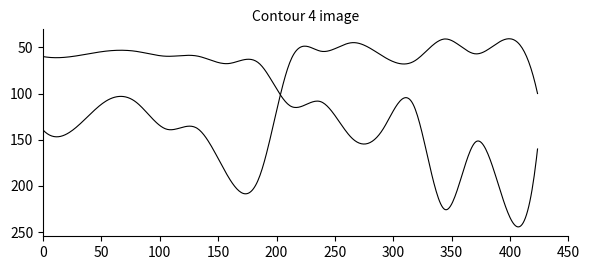

Is this an area chart (filled region under the line)?

No